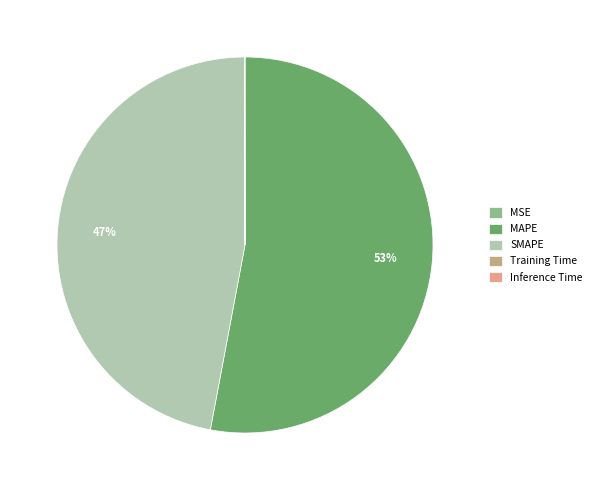

Which slice is the largest?

MAPE